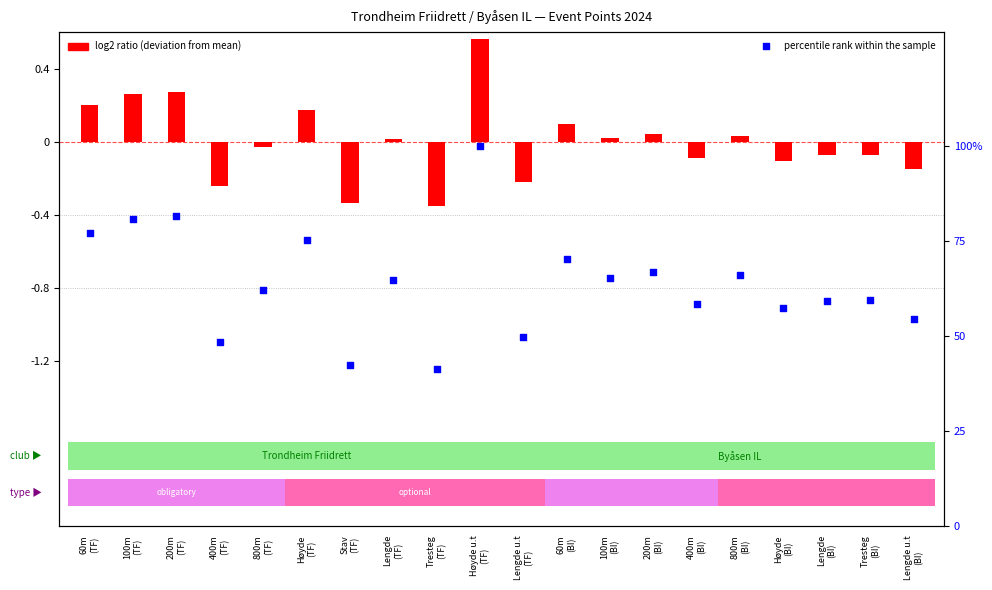

Which series reaches the minimum Y coordinate?

log2 ratio